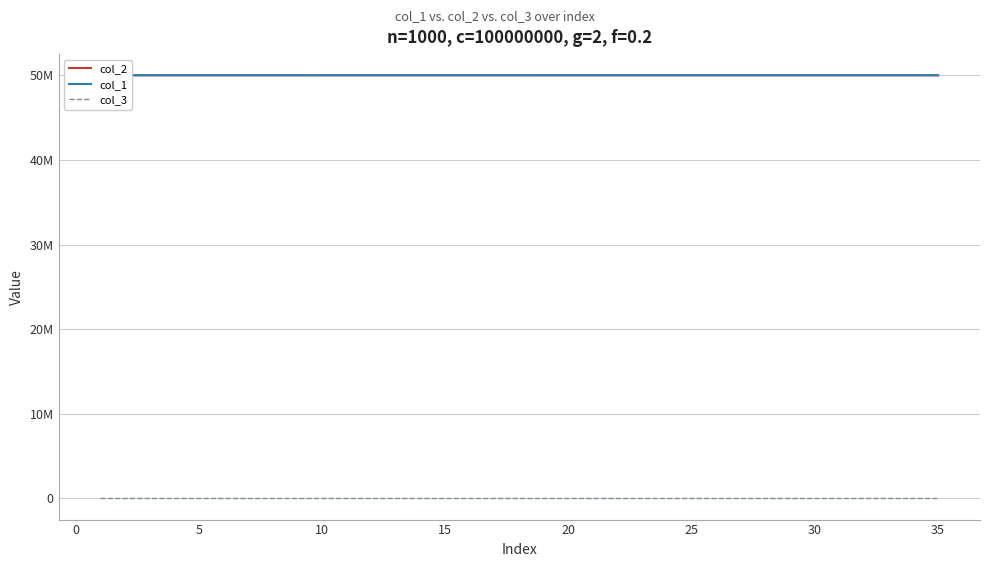

True or false: col_1 and col_3 intersect in this chart.

False